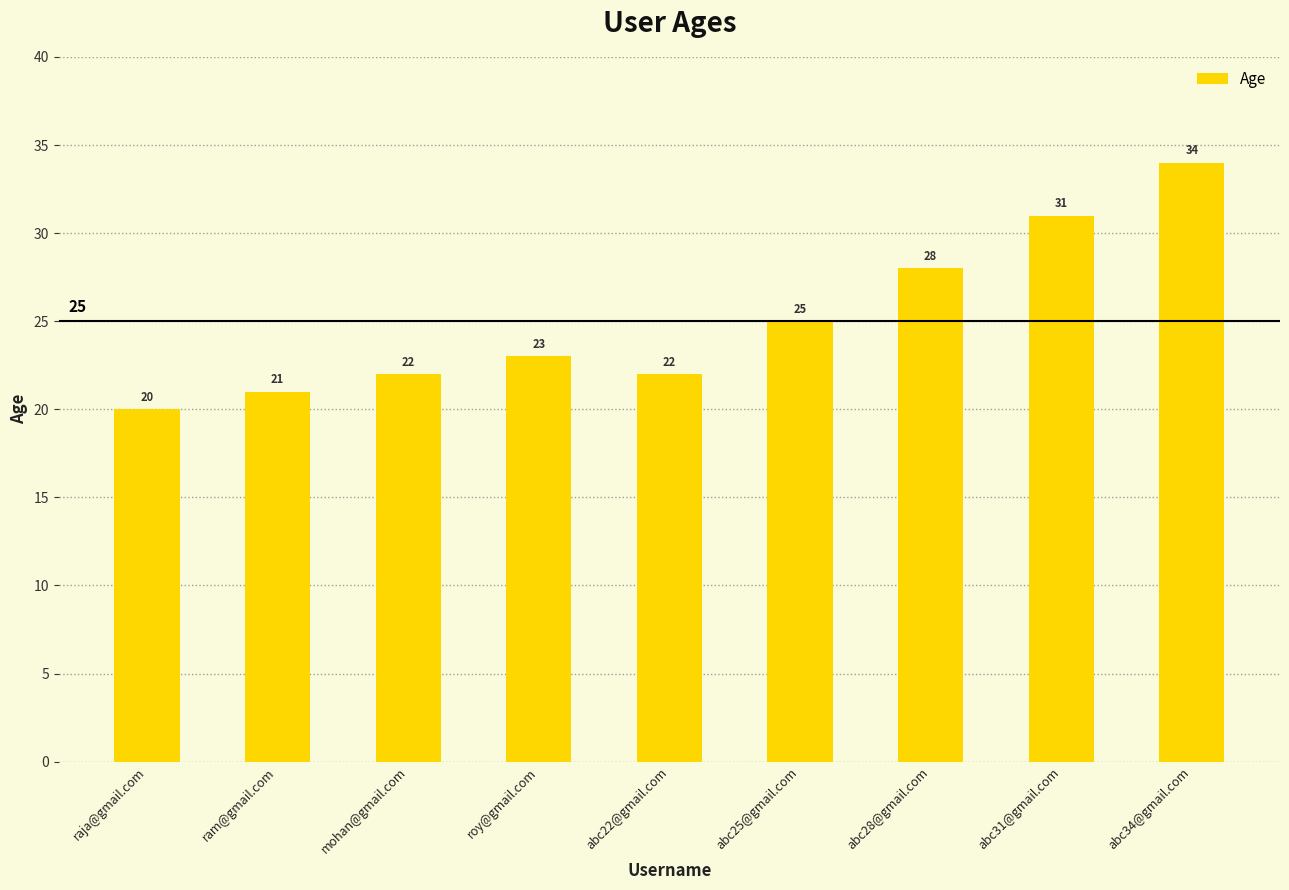

What is the value of the 4th bar from the left?

23